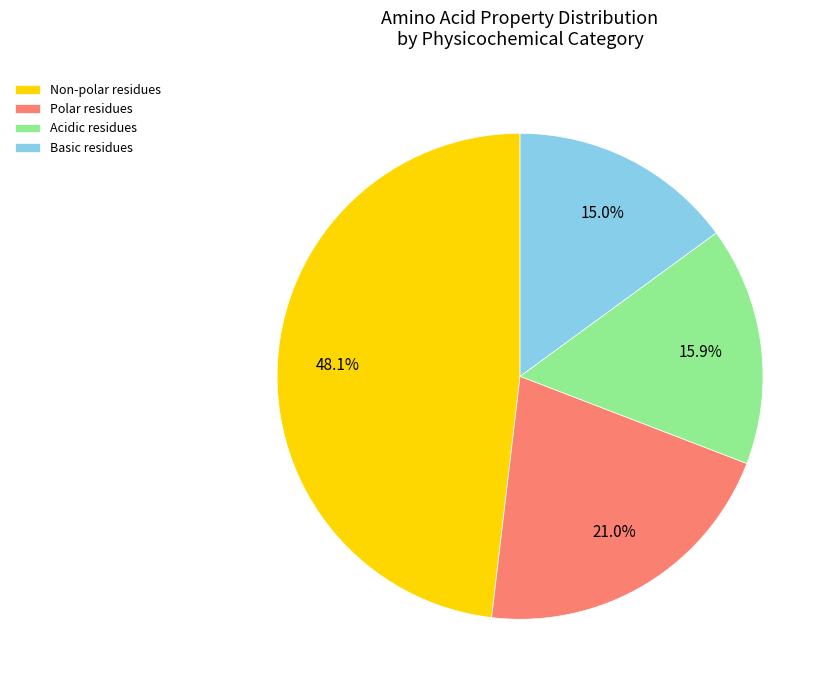

Which category has the biggest portion of the pie?

Non-polar residues